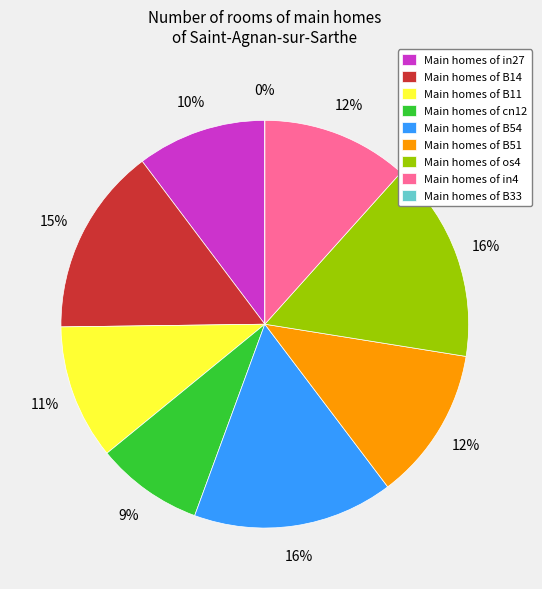

How many slices are in this pie chart?

9